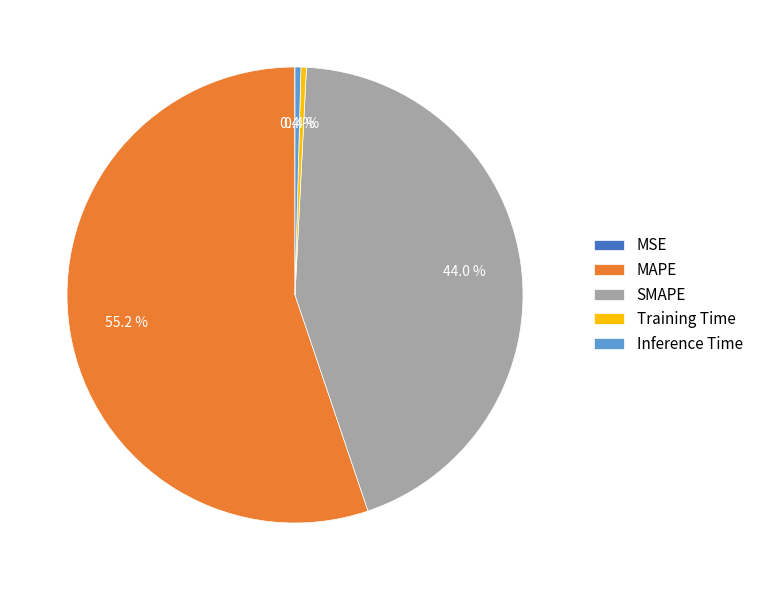

Is there any slice that represents more than half of the pie?

Yes